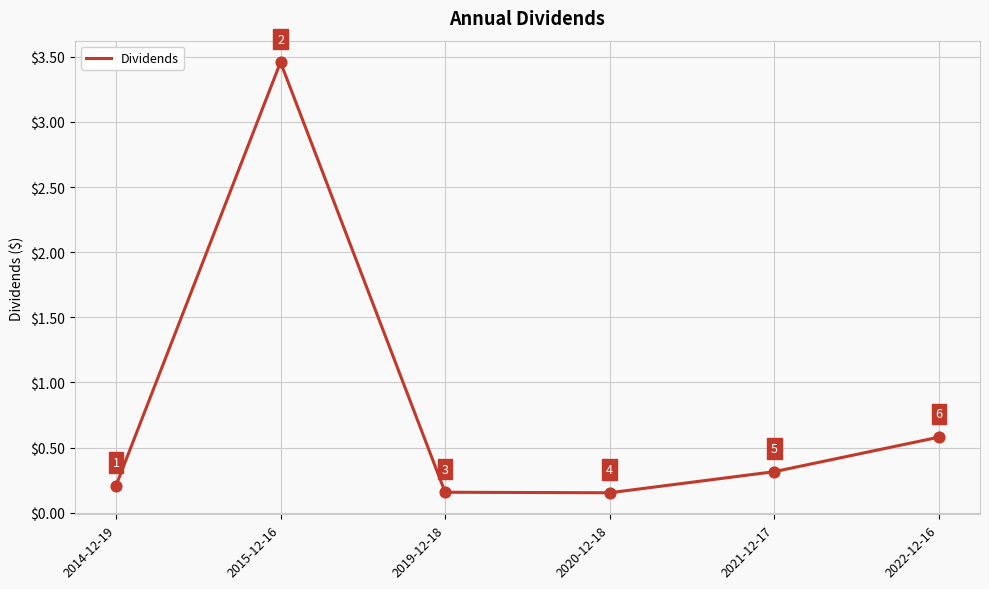

What is the change in value from 2019-12-18 to 2021-12-17?

+0.2